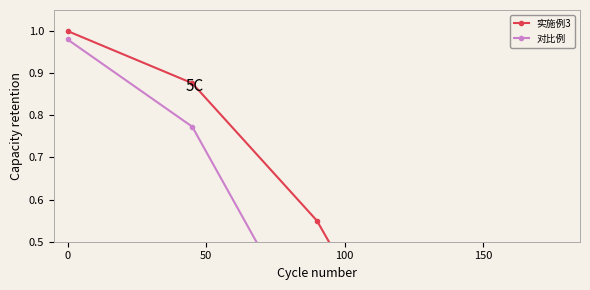

Read the 对比例 value at 0.

1.0